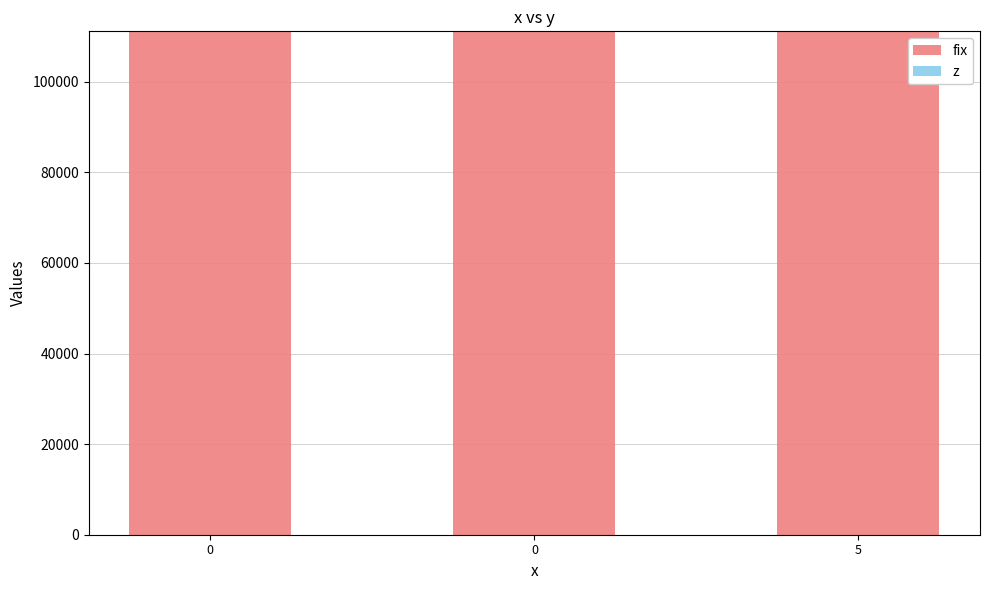

Does the chart contain any negative values?

No